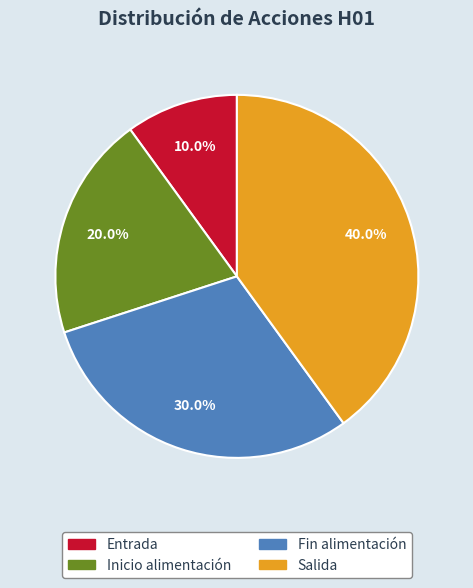

Which slice is the smallest?

Entrada